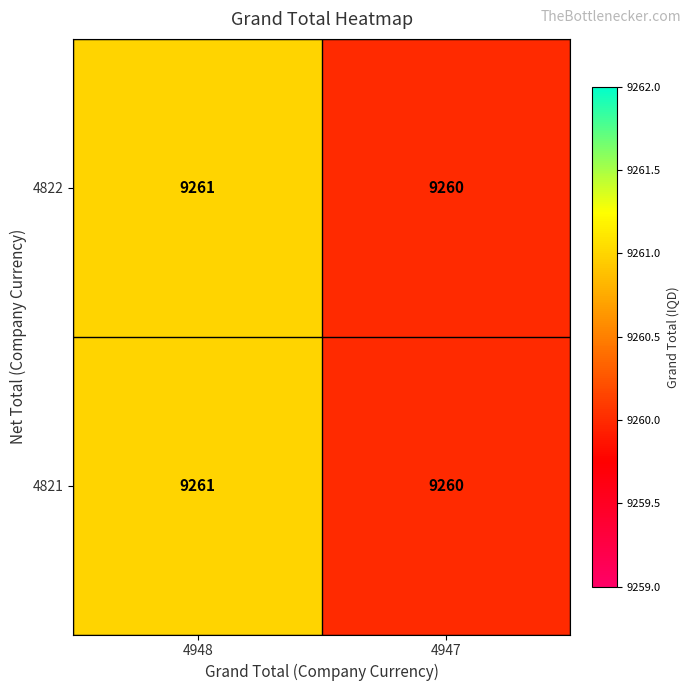

What is the sum of the 4822 values at 4948 and 4947?

18521